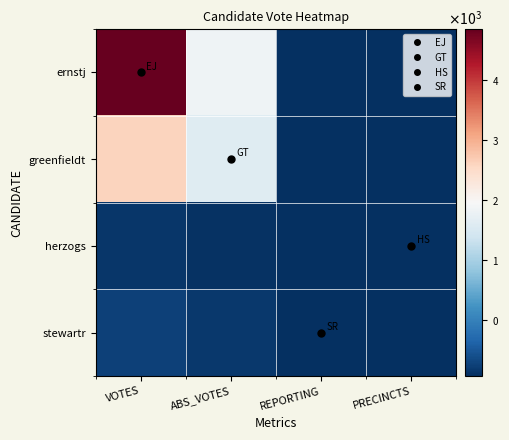

Which series has the largest range (max minus min)?

ernstj